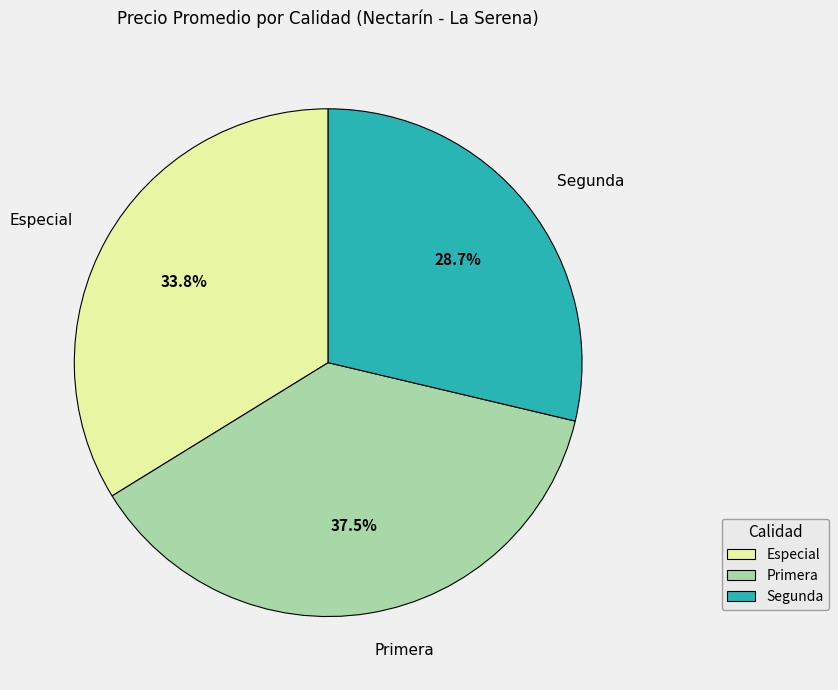

Is there a majority slice in this chart?

No